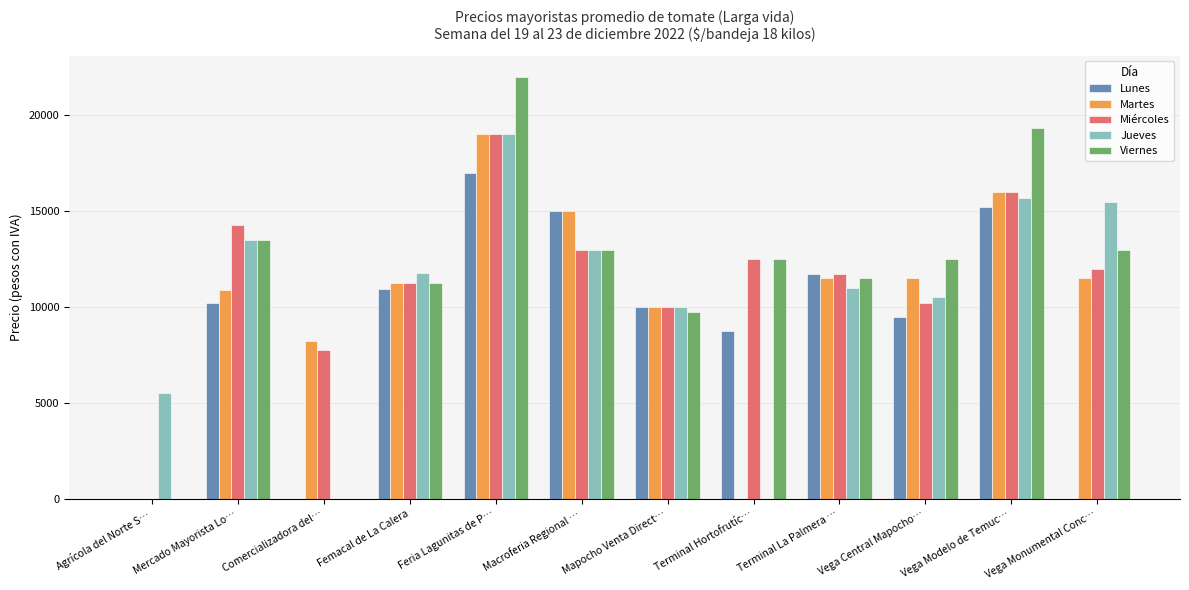

Between Mapocho Venta Direct… and Vega Modelo de Temuc…, which series saw the biggest shift?

Viernes